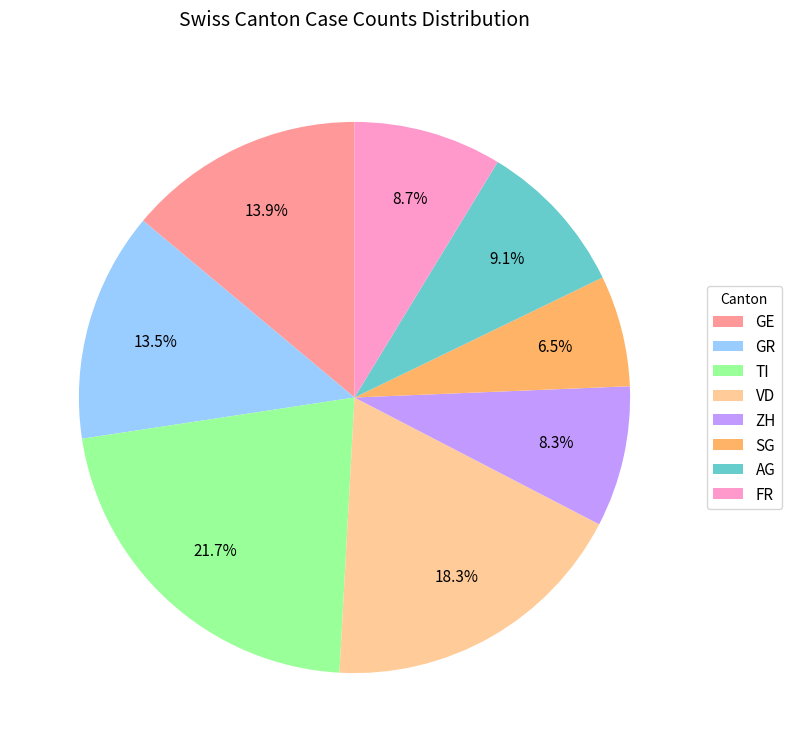

What percentage is NOT represented by TI?

78.3%